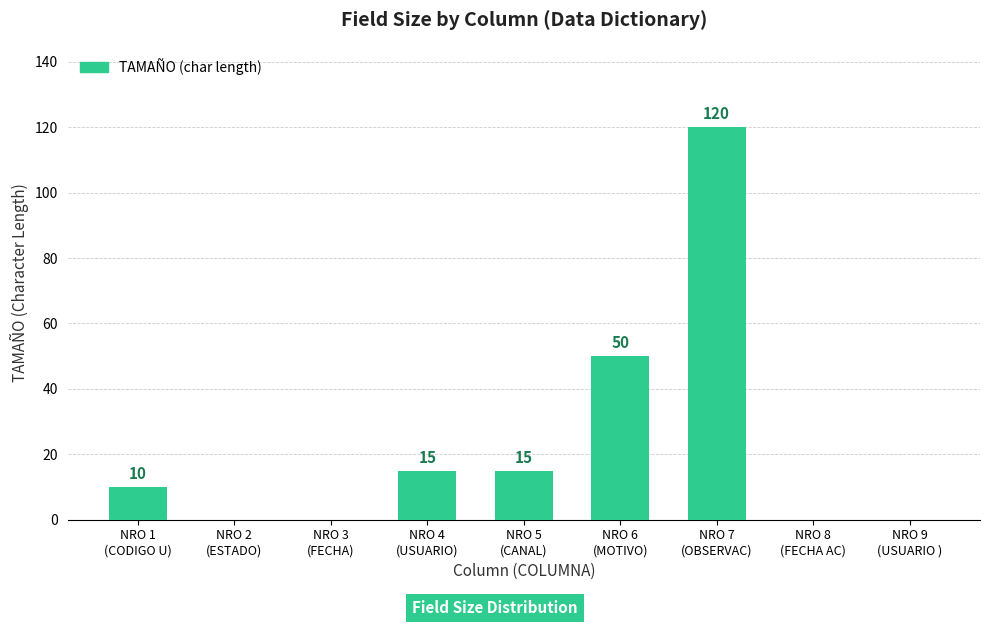

Where is the data nearest to the value 60?

NRO 6
(MOTIVO)